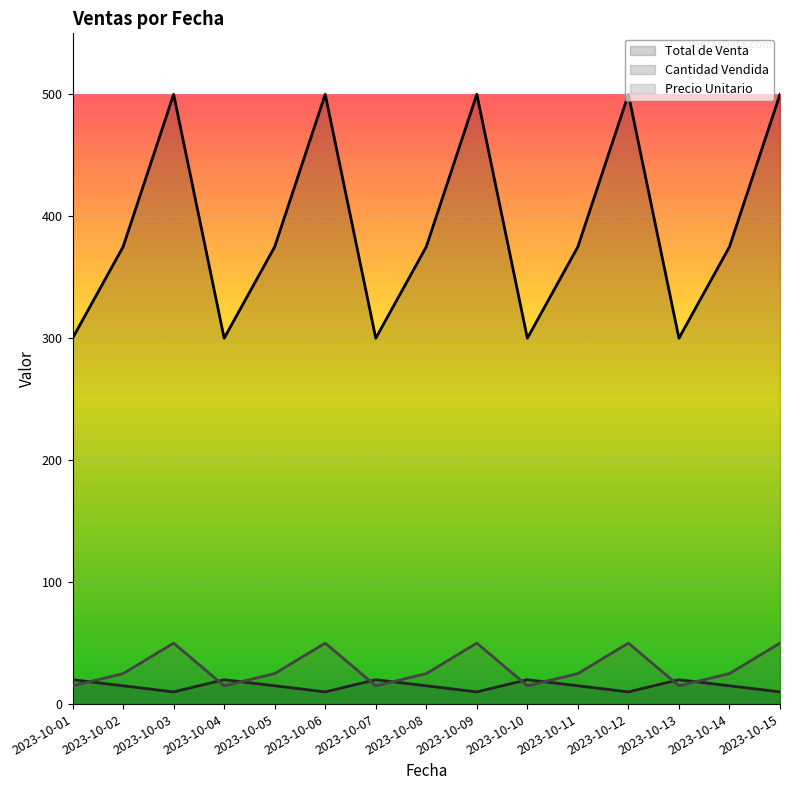

What is the highest value of the Precio Unitario series?

50